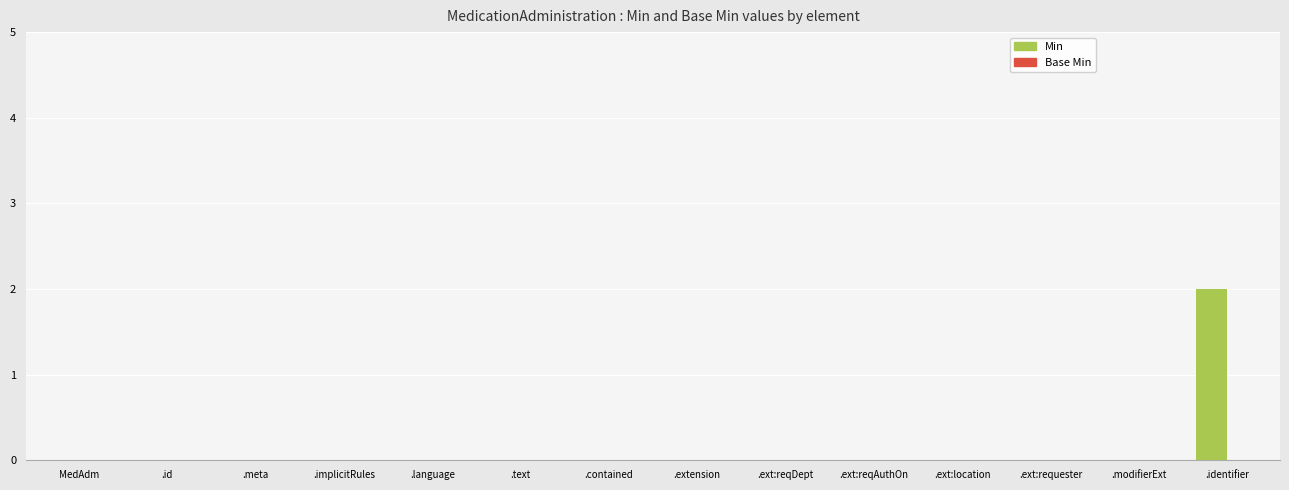

The value at .ext:location is 0. True or false?

True